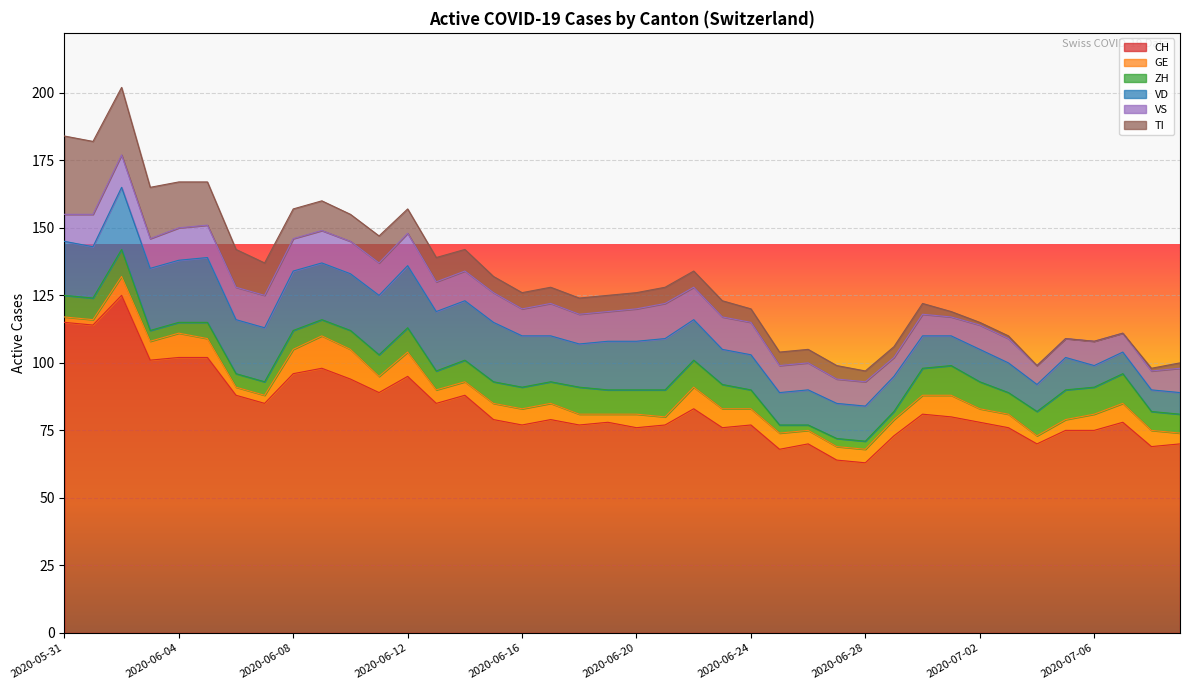

What is the maximum value for VD?

24